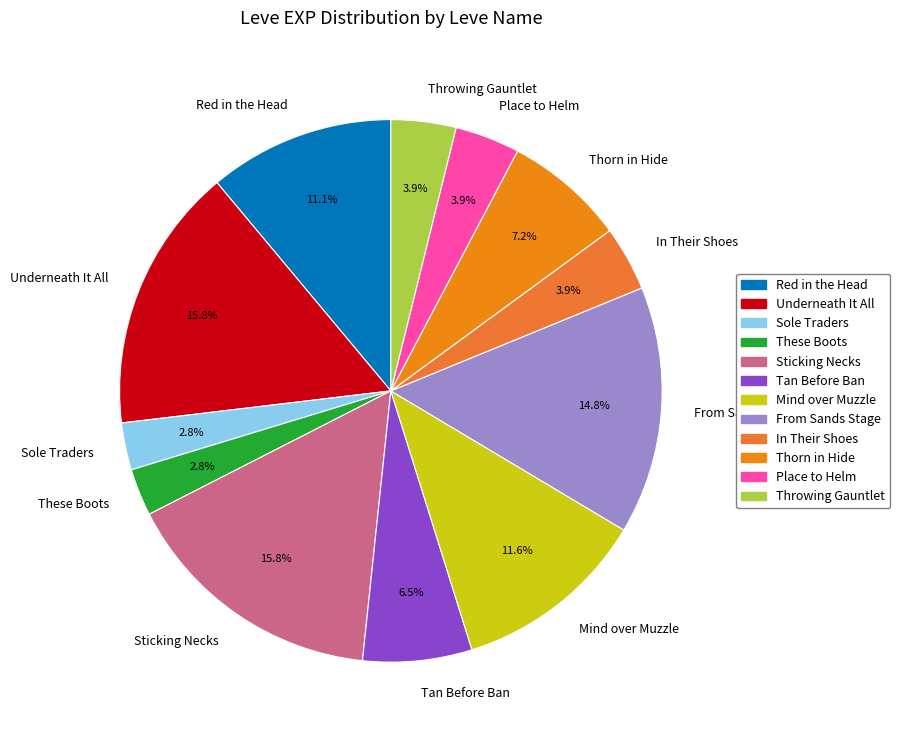

Between In Their Shoes and Sole Traders, which is larger?

In Their Shoes